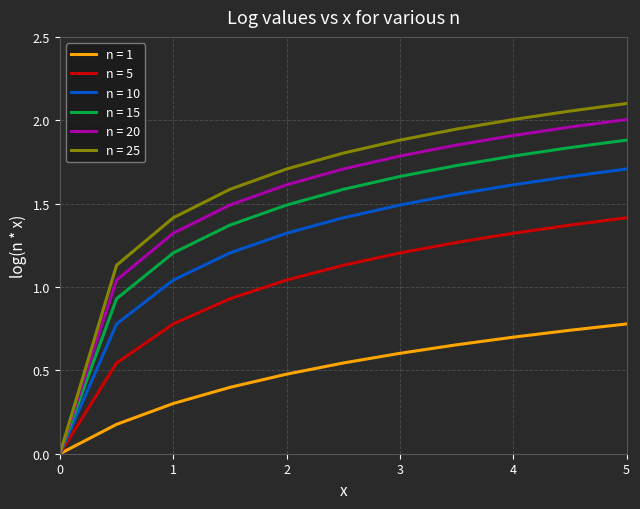

Which series has the widest spread of values?

n = 25